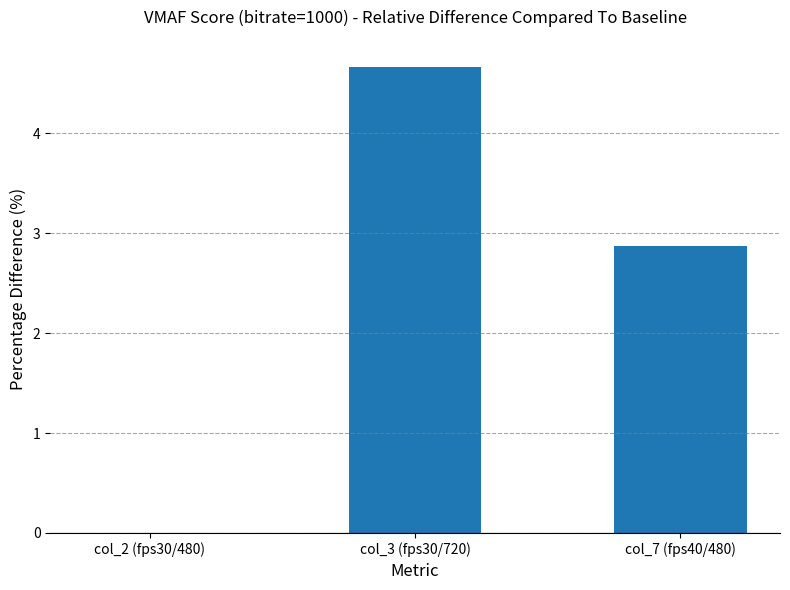

The value at col_3 (fps30/720) is 4.7. True or false?

True